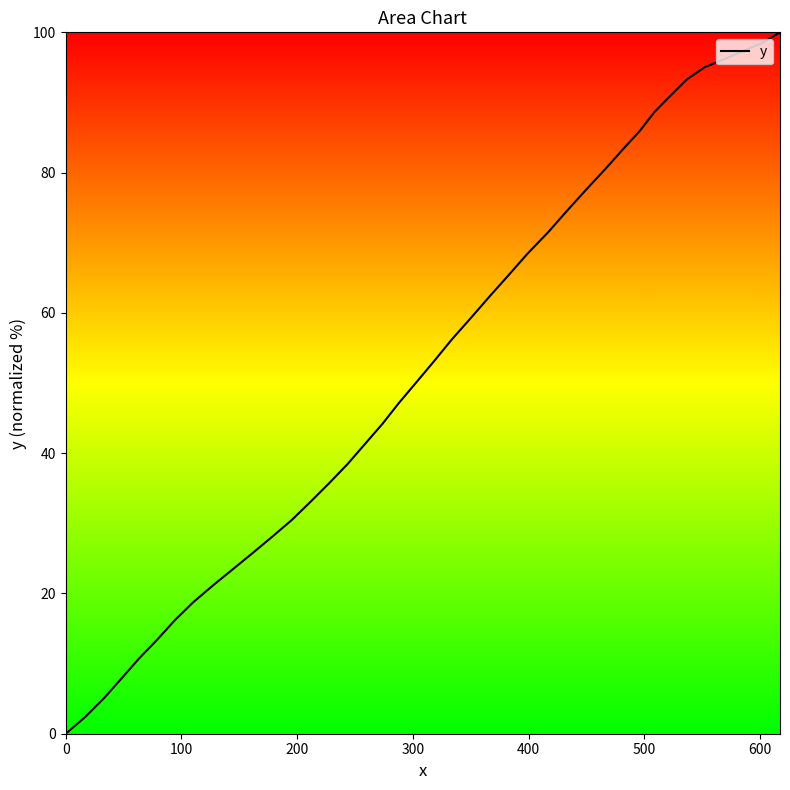

What is the difference between the maximum and minimum values?

100.0